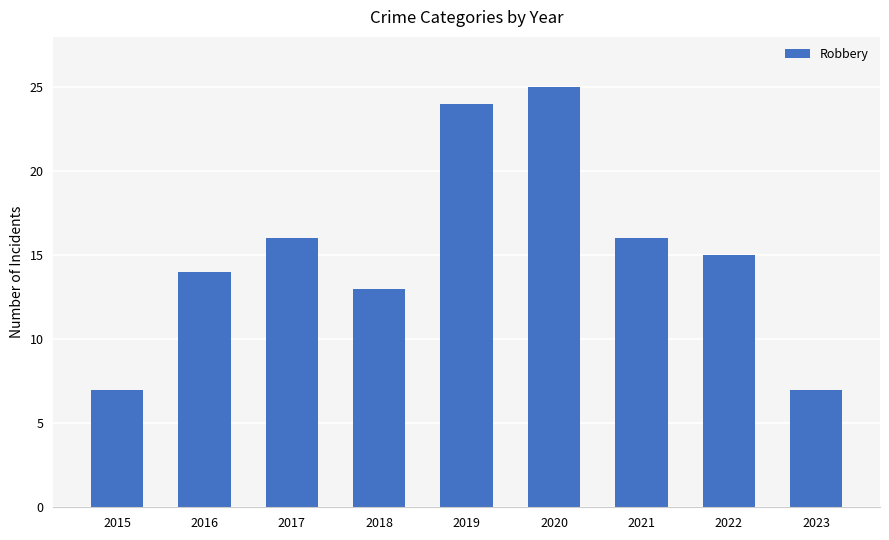

Does the chart contain stacked bars?

No